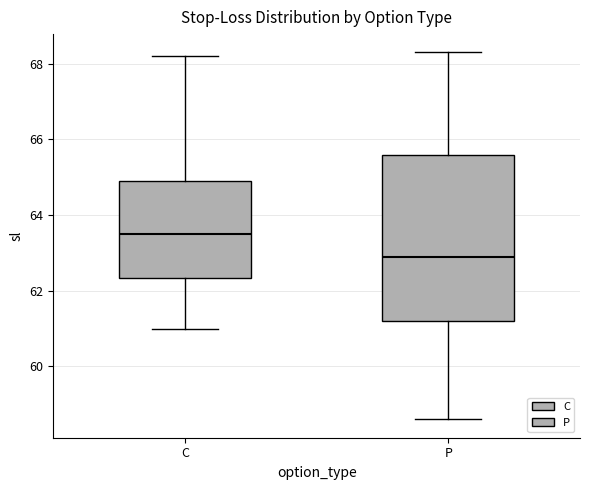

Which box's median line is the highest?

C